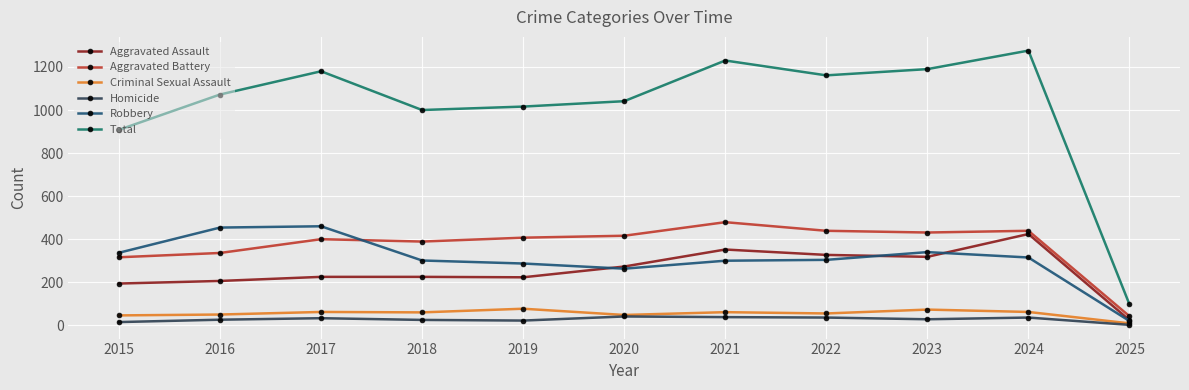

True or false: Aggravated Battery and Homicide intersect in this chart.

False